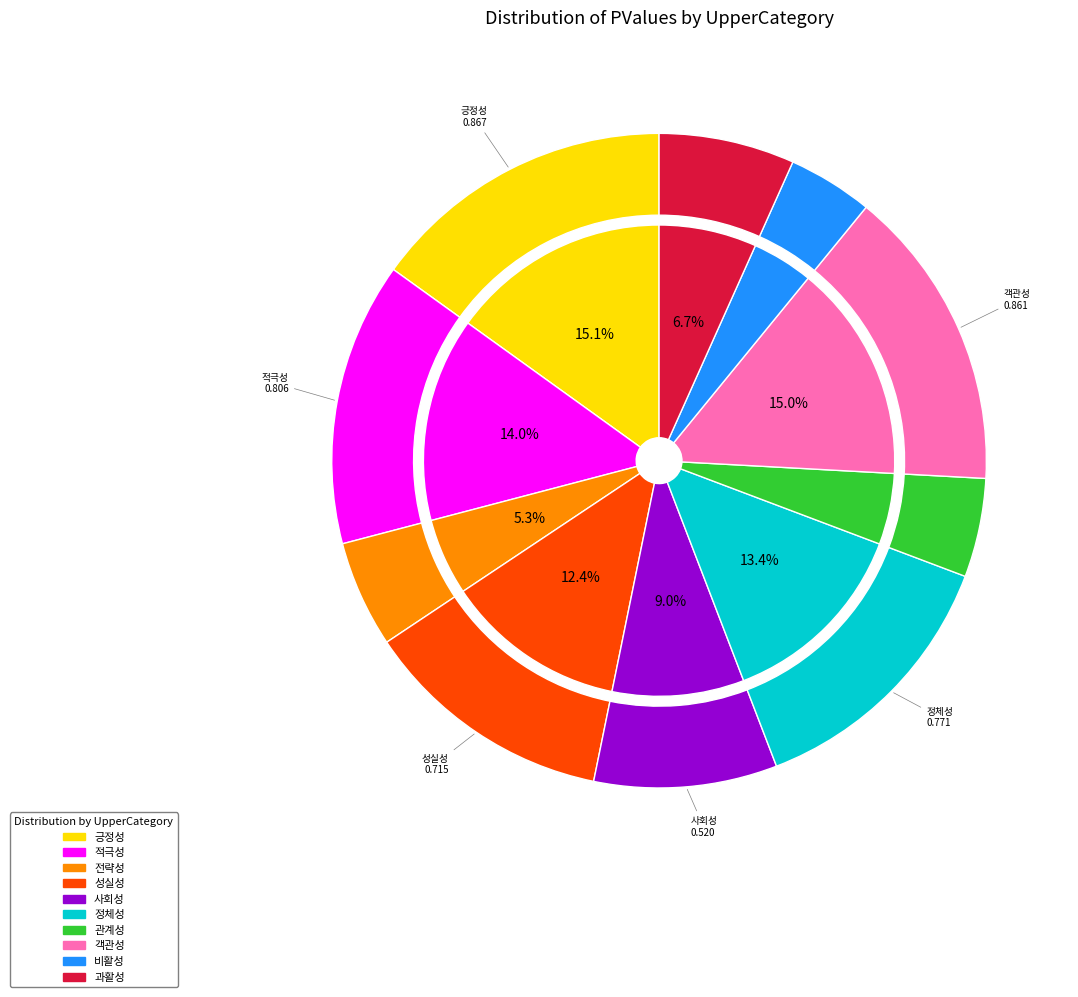

Is it true that 사회성 is 1% of the pie?

False